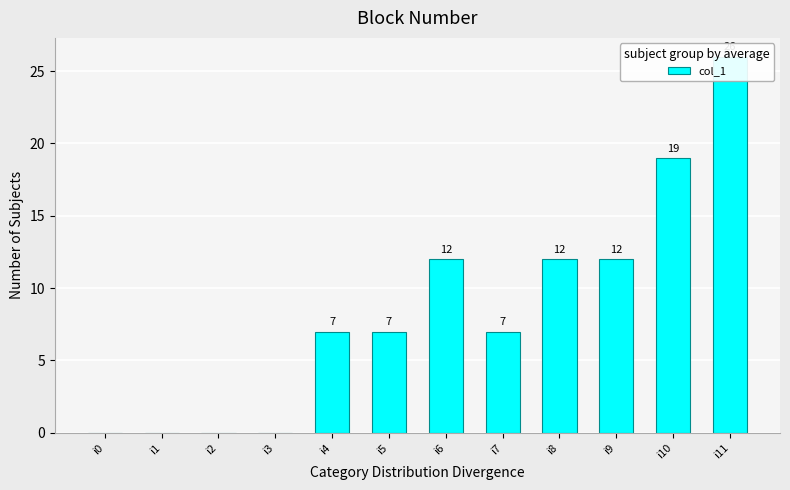

Where is the data nearest to the value 13?

i6